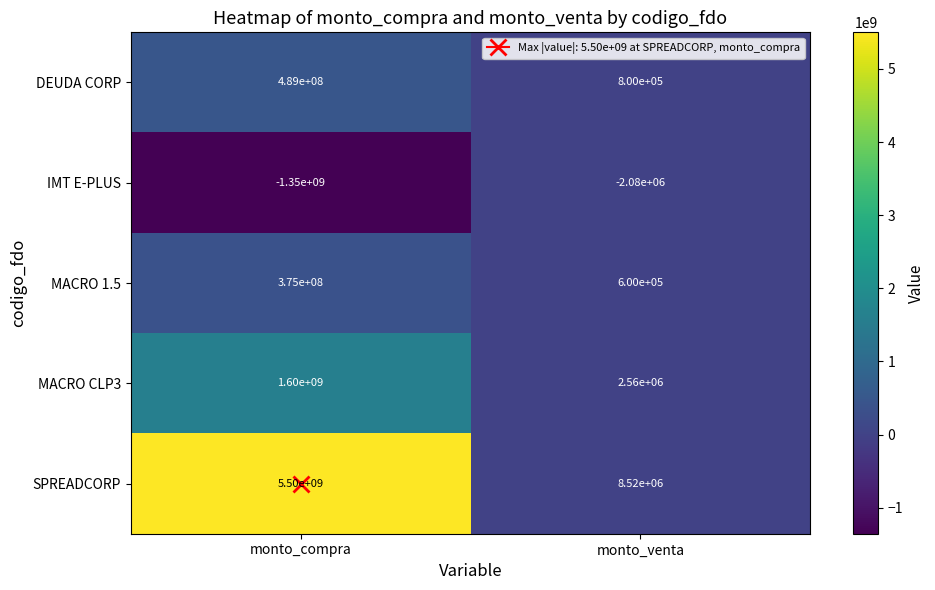

At which category is the sum across all series the highest?

monto_compra